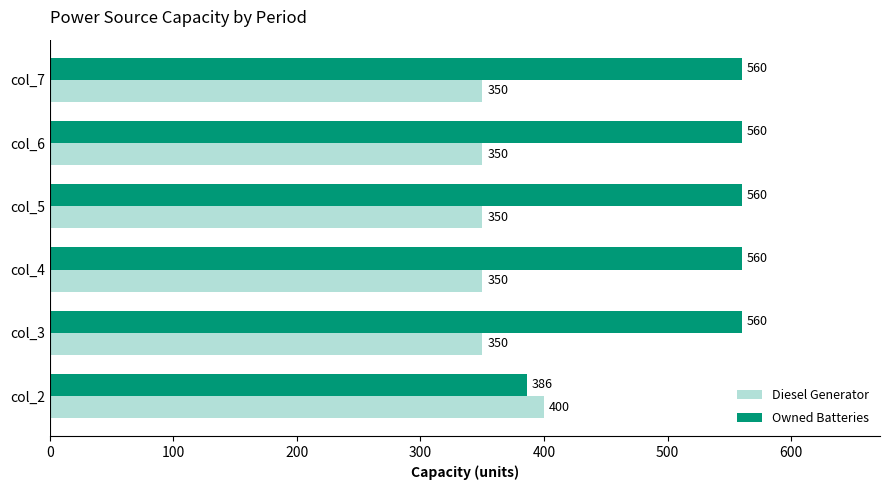

What is the total value across all series at col_3?

910